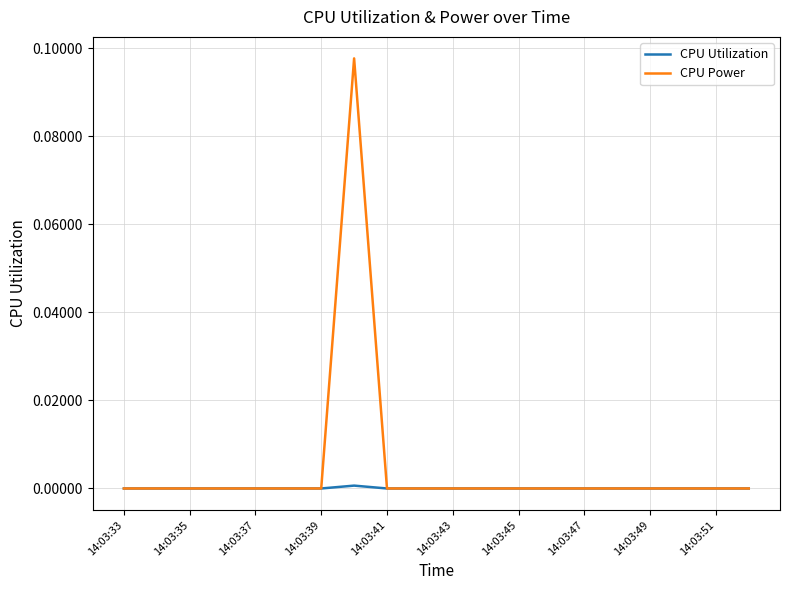

Count the CPU Power values in the range 0 to 1.

20